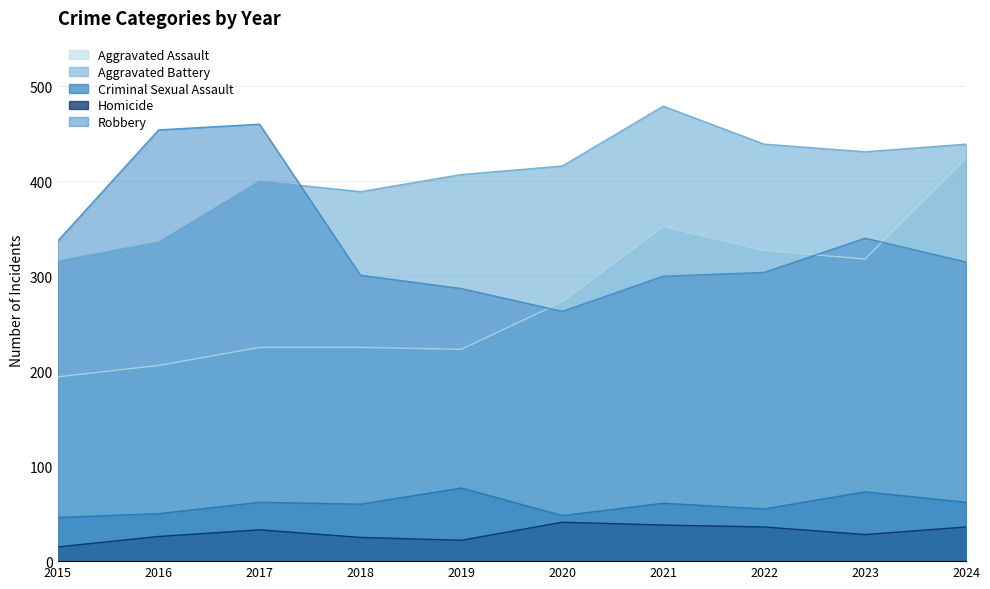

How many interior local valleys does the Aggravated Battery series have?

2